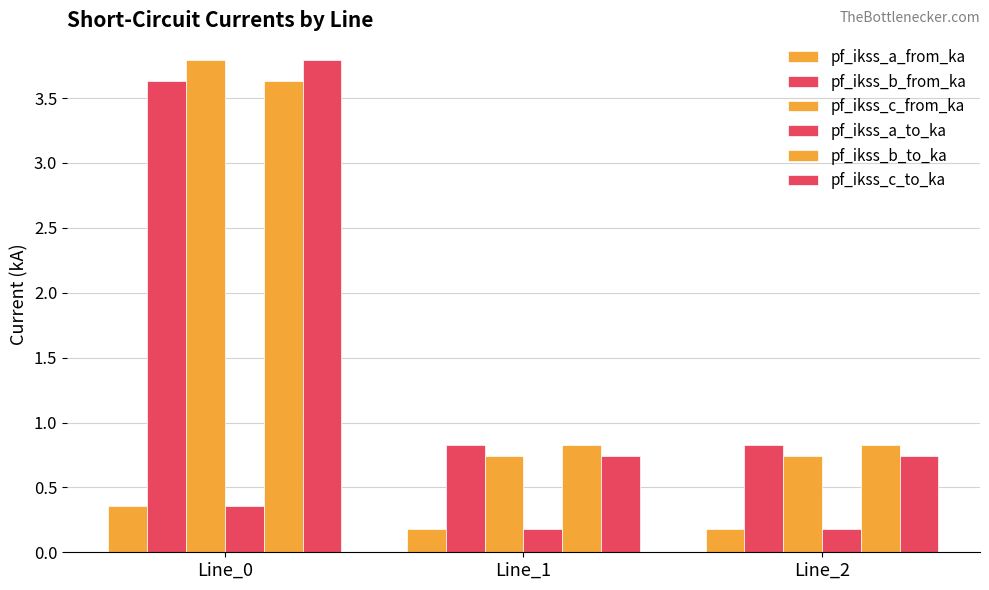

How many bars are there in total?

18